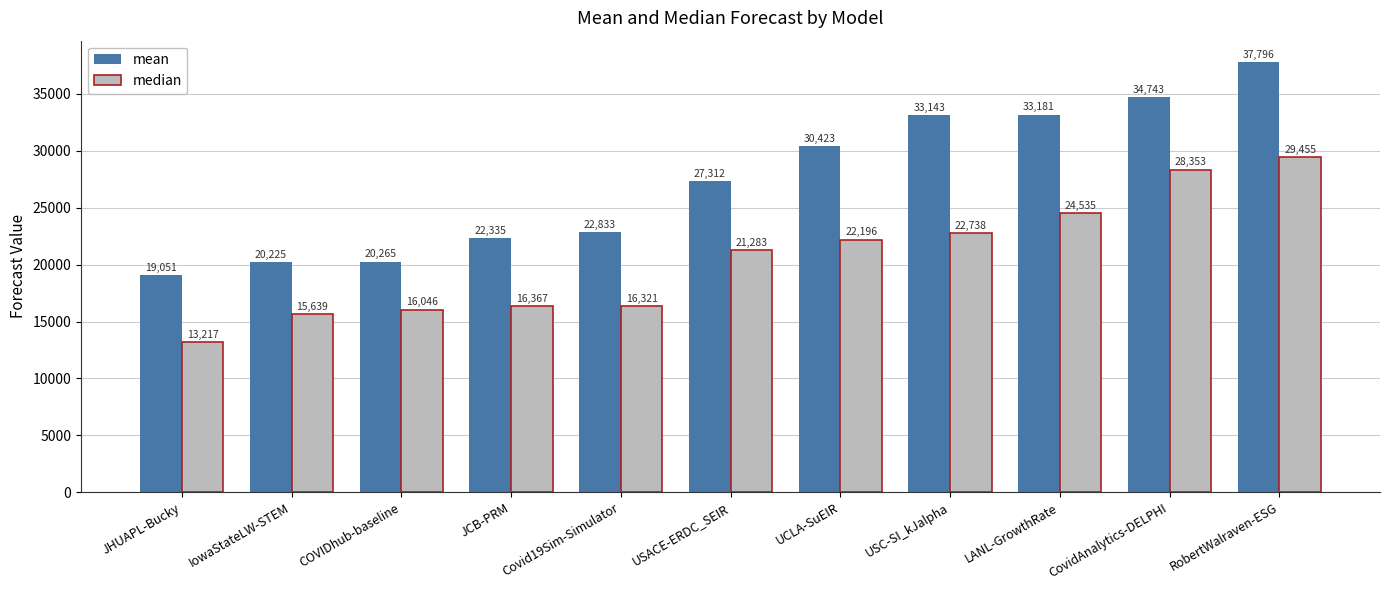

Which category has the highest value across all series?

RobertWalraven-ESG